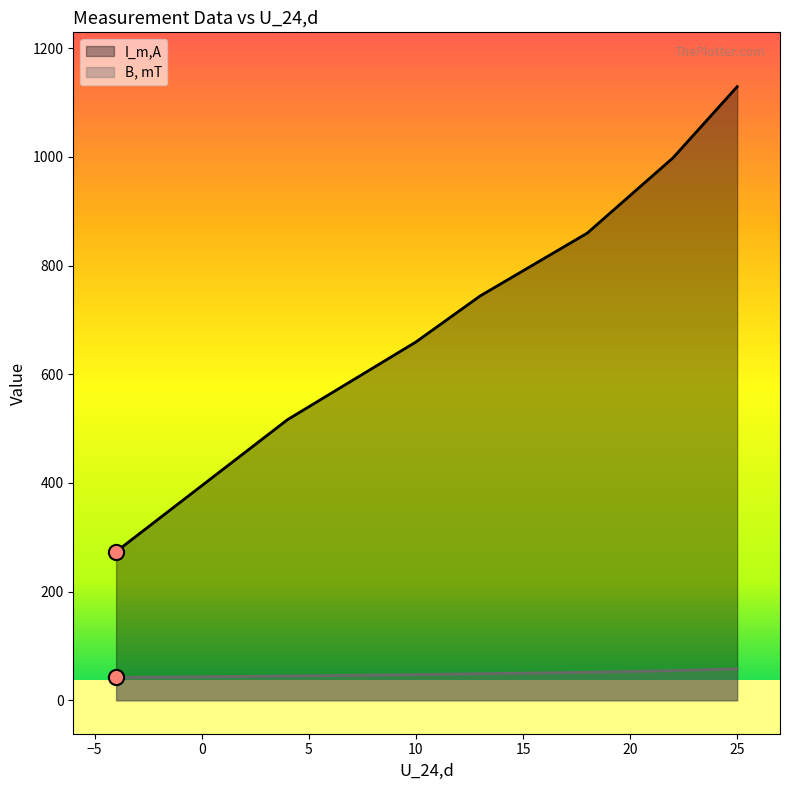

At which category is the sum across all series the highest?

25